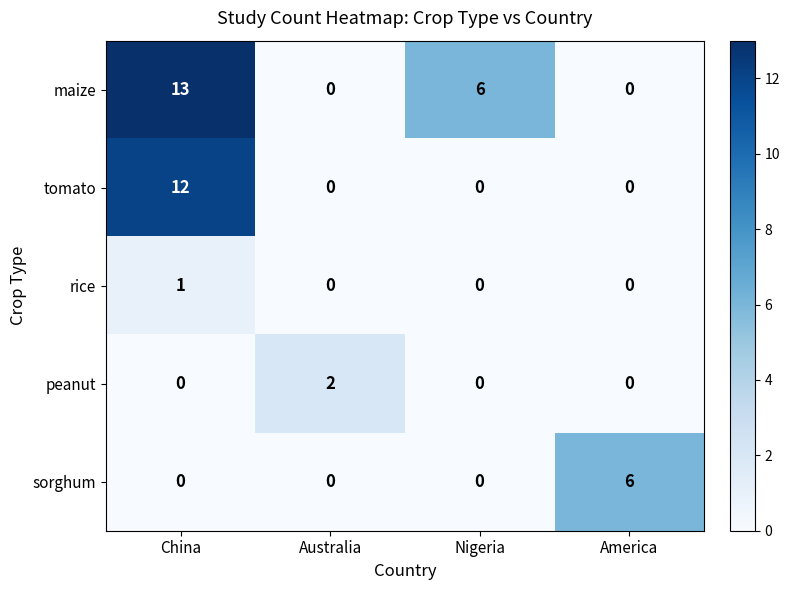

What is the difference between the highest and lowest values at America?

6